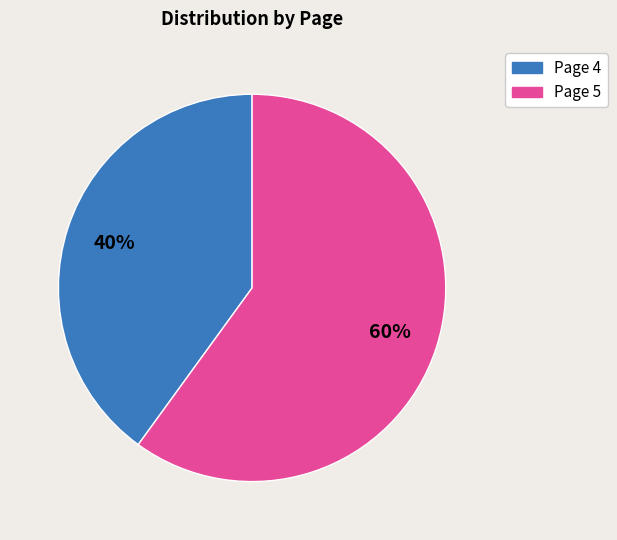

Which slice is the smallest?

Page 4